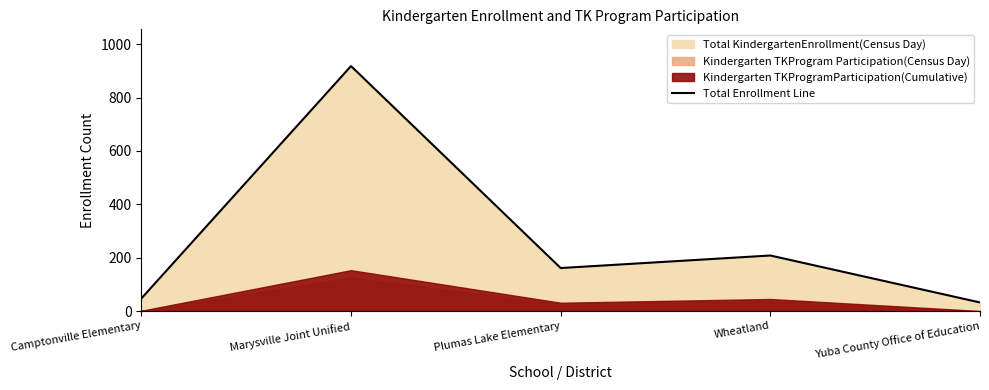

At which label does the data first exceed 161?

Marysville Joint Unified